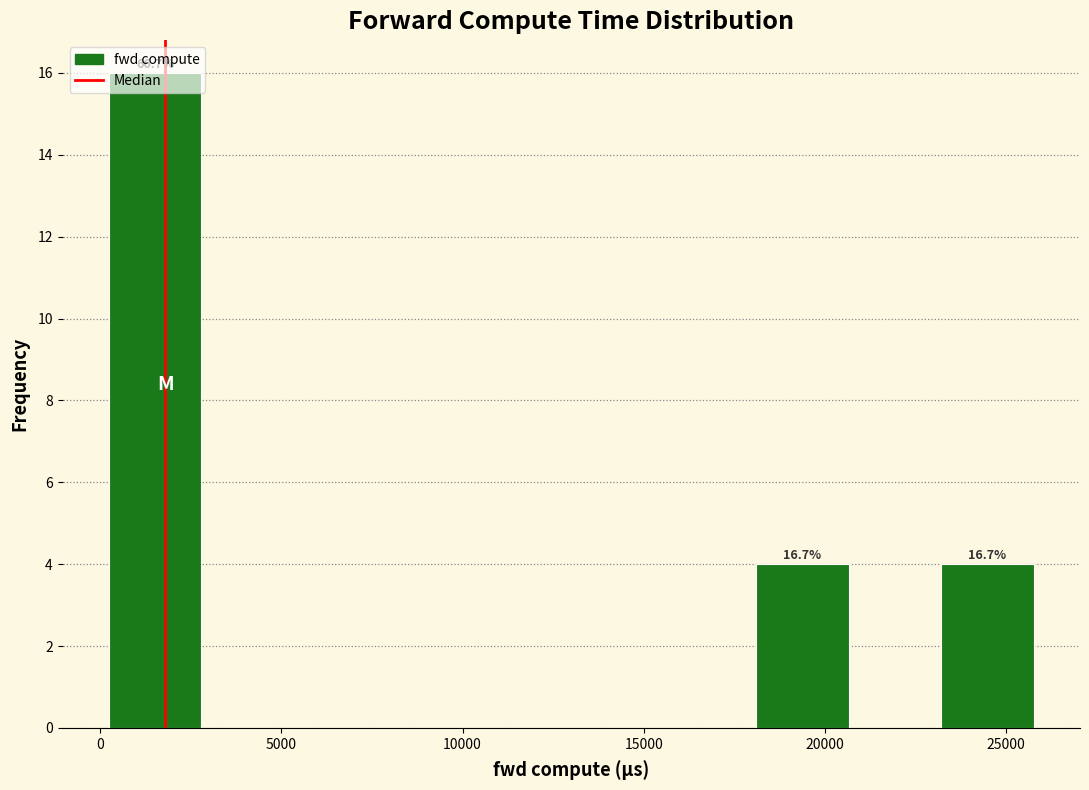

Over which range of the x-axis is the bar tallest?

0 to 3000